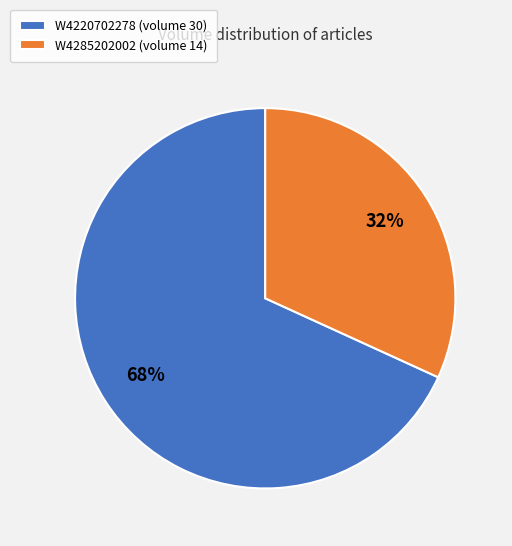

How many slices are in this pie chart?

2